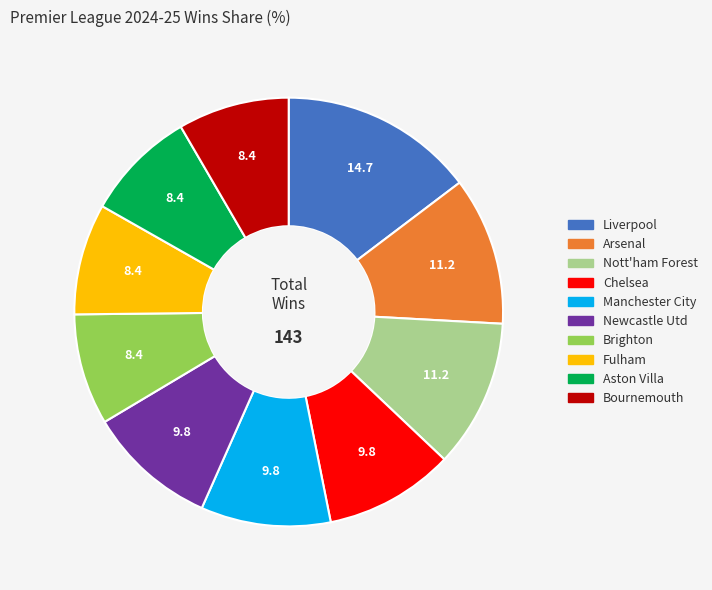

Combined, do Newcastle Utd and Nott'ham Forest account for over 50%?

No